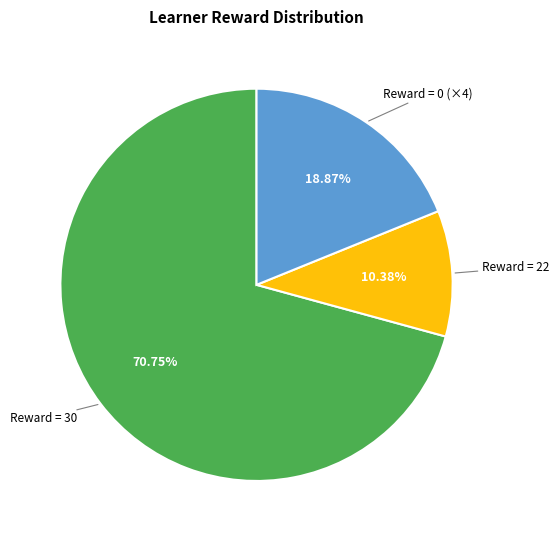

Is there a majority slice in this chart?

Yes